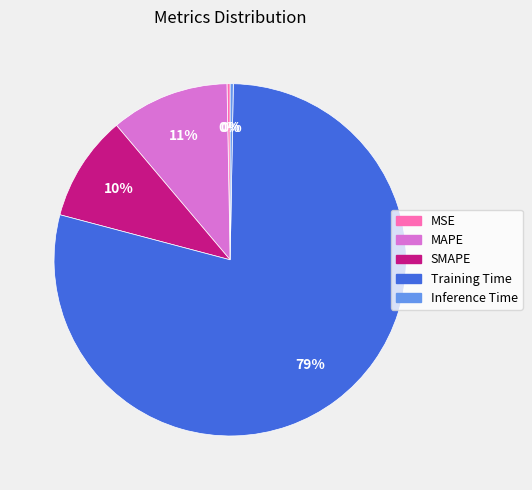

Is it true that MAPE is 11% of the pie?

True